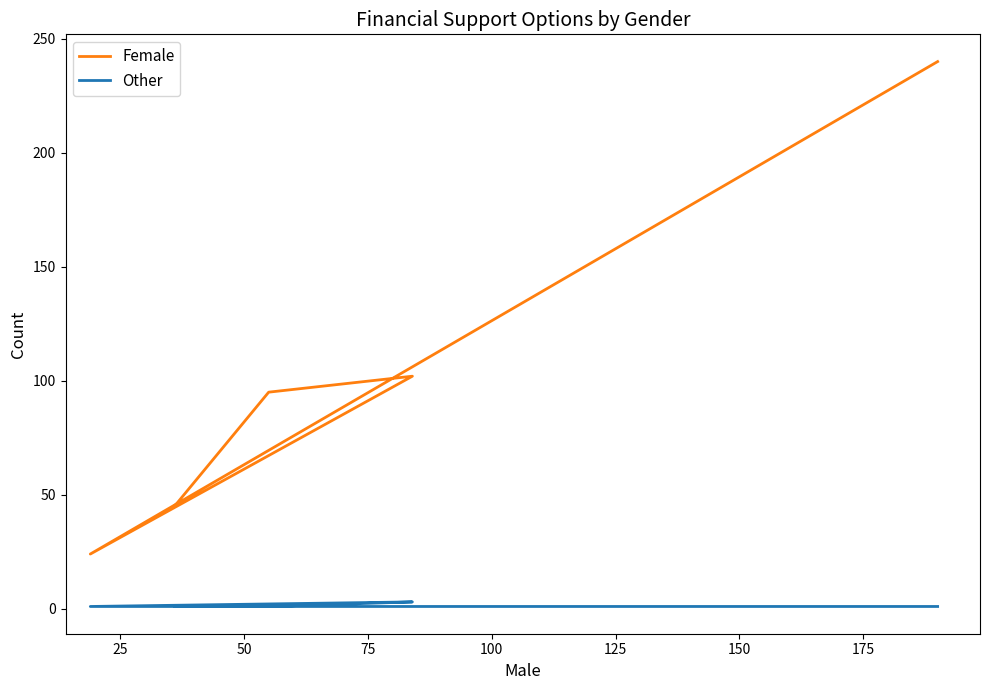

Which series has the largest total across all categories?

Female